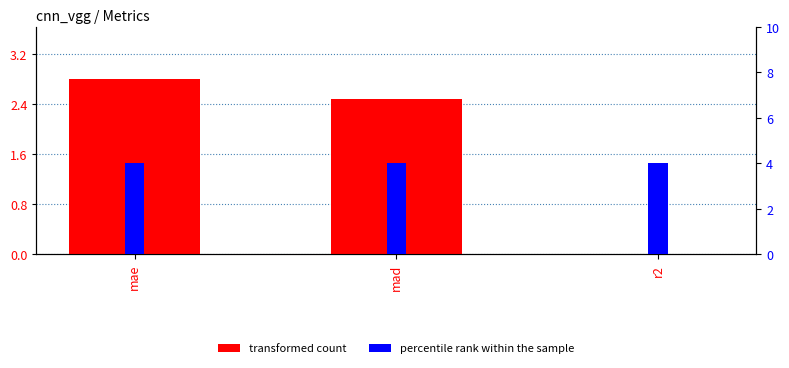

Between mad and r2, which is larger?

mad